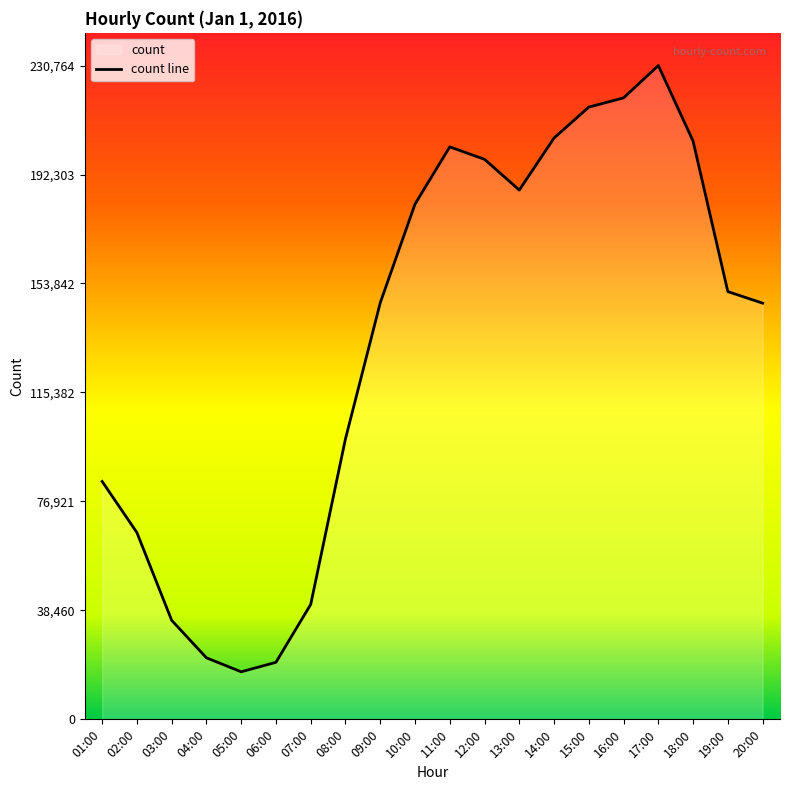

How many values exceed 150969?

9